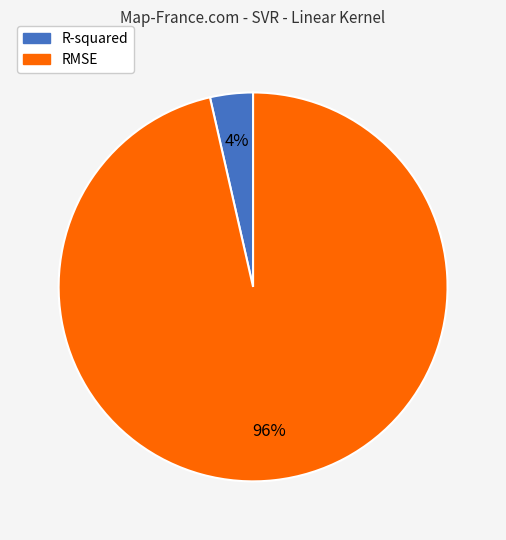

True or false: RMSE accounts for 96% of the total.

True